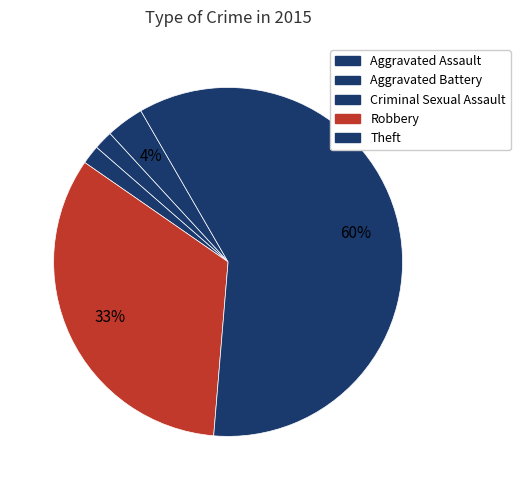

Count the number of slices in the pie.

5